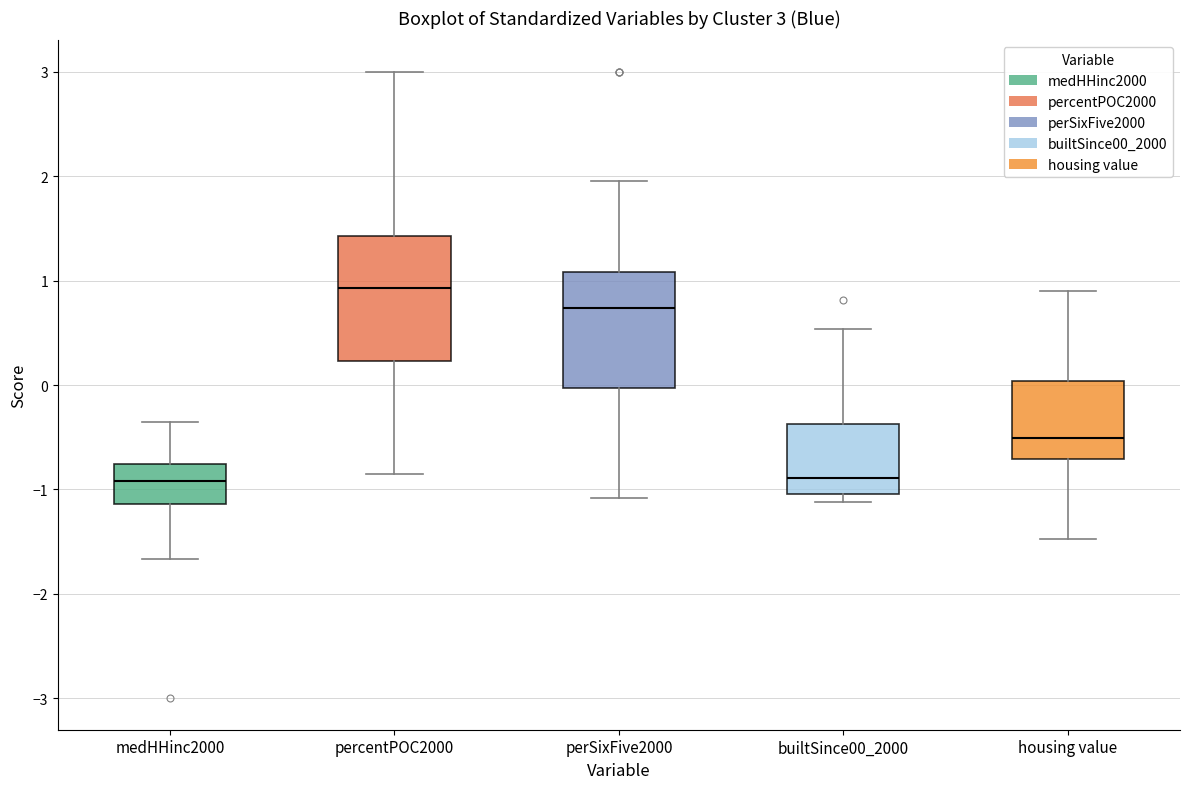

Which box's median line is the highest?

percentPOC2000